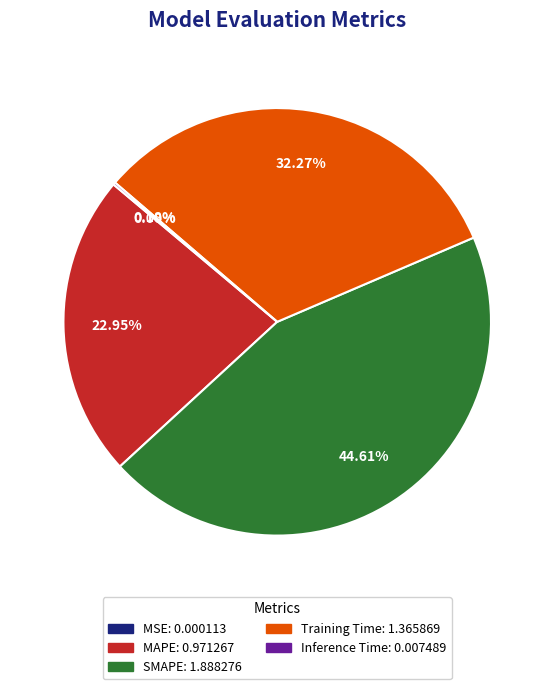

Combined, do MAPE and SMAPE account for over 50%?

Yes